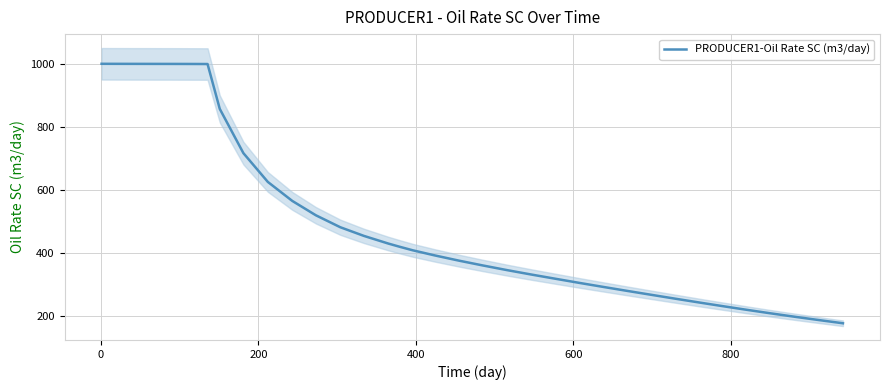

What is the minimum value for PRODUCER1-Oil Rate SC (m3/day)?

177.3